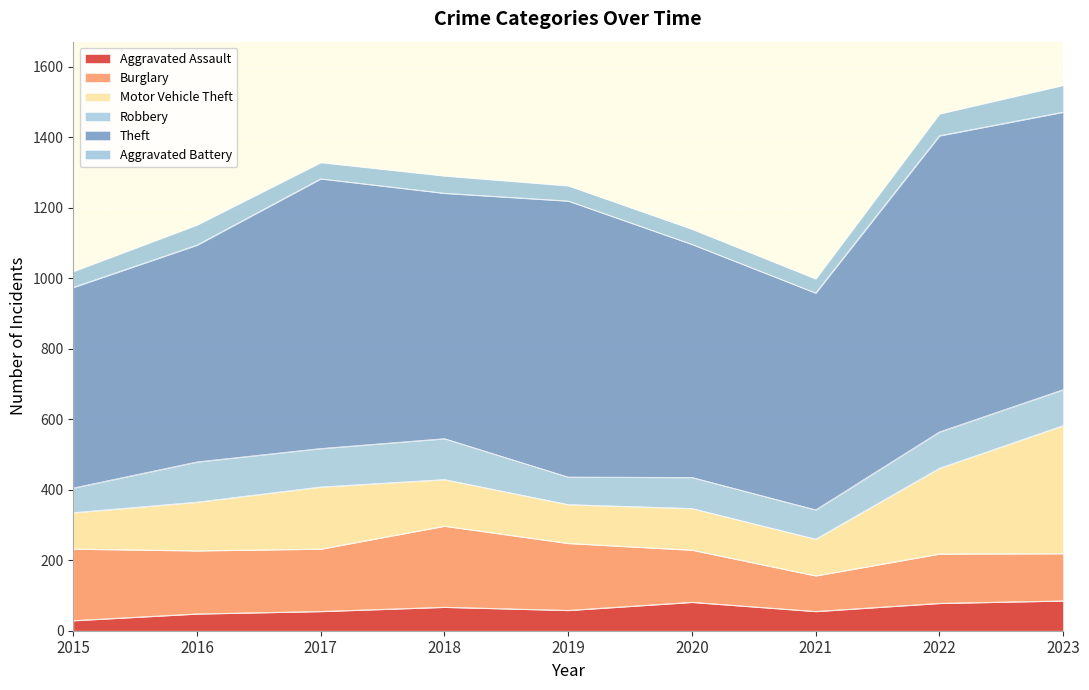

What is the sum of the Robbery values at 2015 and 2020?

158